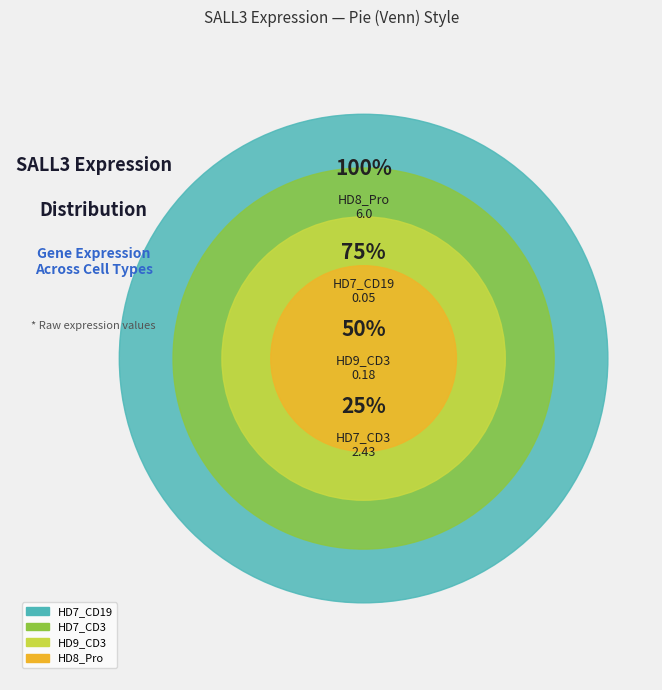

Which has a higher value, HD9_CD3 or HD7_CD19?

HD9_CD3